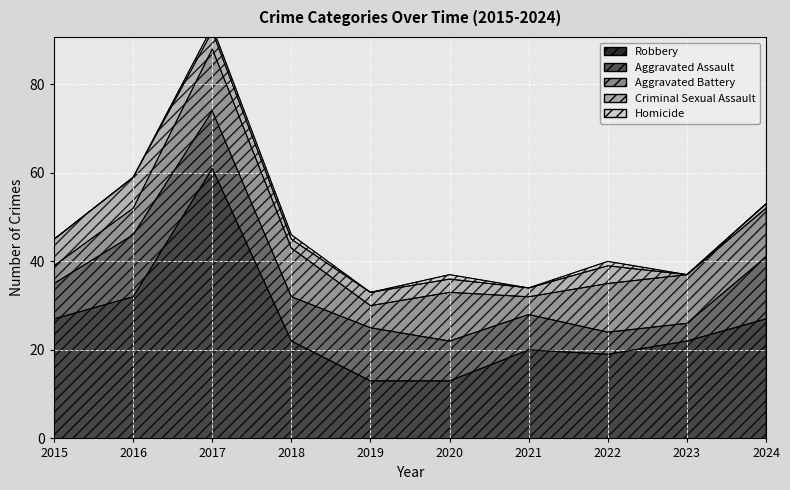

Reading left to right, list all the values displayed in this chart.

Robbery: 2015=27	2016=32	2017=61	2018=22	2019=13	2020=13	2021=20	2022=19	2023=22	2024=27
Aggravated Assault: 2015=8	2016=14	2017=13	2018=10	2019=12	2020=9	2021=8	2022=5	2023=4	2024=14
Aggravated Battery: 2015=4	2016=6	2017=14	2018=11	2019=5	2020=11	2021=4	2022=11	2023=11	2024=11
Criminal Sexual Assault: 2015=6	2016=7	2017=4	2018=2	2019=3	2020=3	2021=2	2022=4	2023=0	2024=1
Homicide: 2015=0	2016=0	2017=1	2018=1	2019=0	2020=1	2021=0	2022=1	2023=0	2024=0